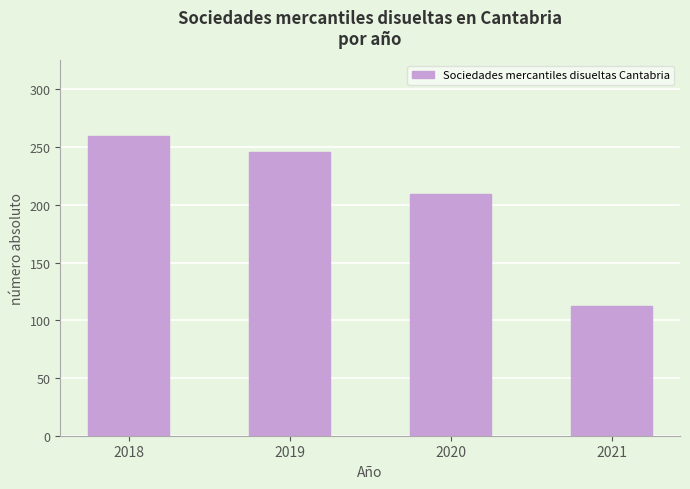

Rank the categories by value from highest to lowest.

2018, 2019, 2020, 2021